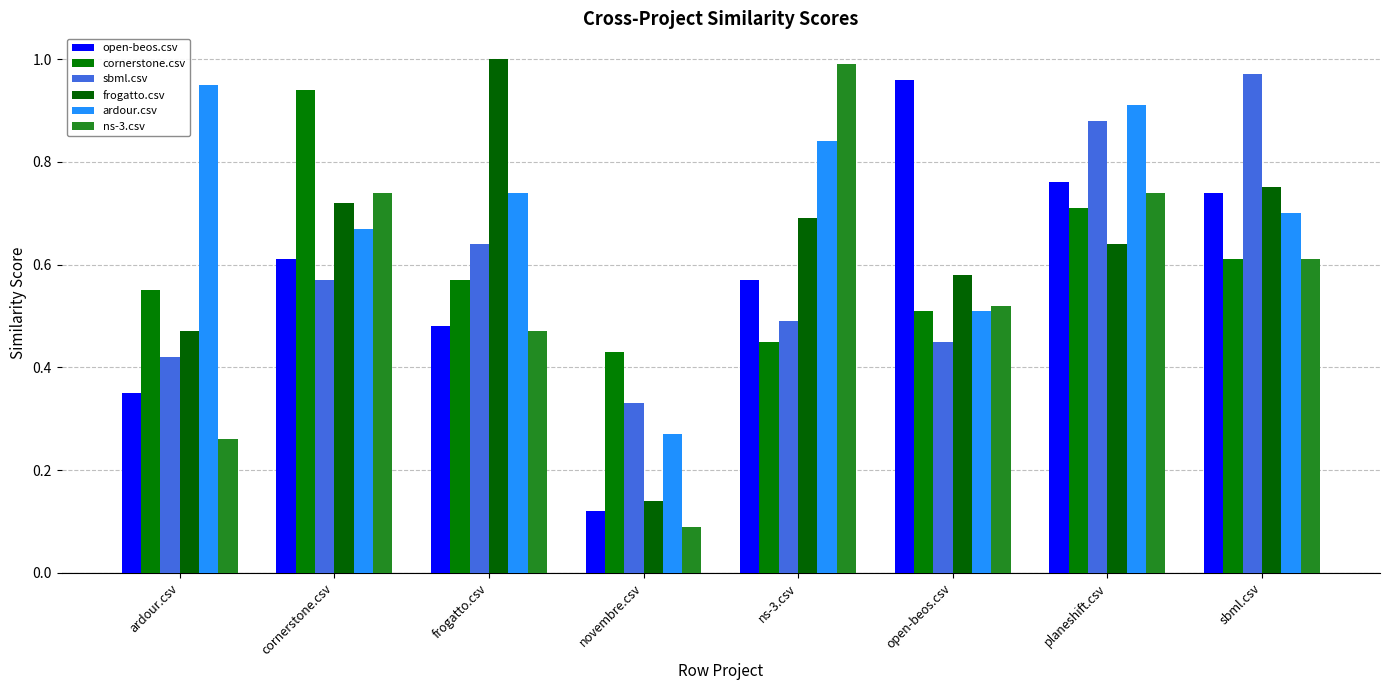

What is the label of the 8th bar from the right?

ardour.csv